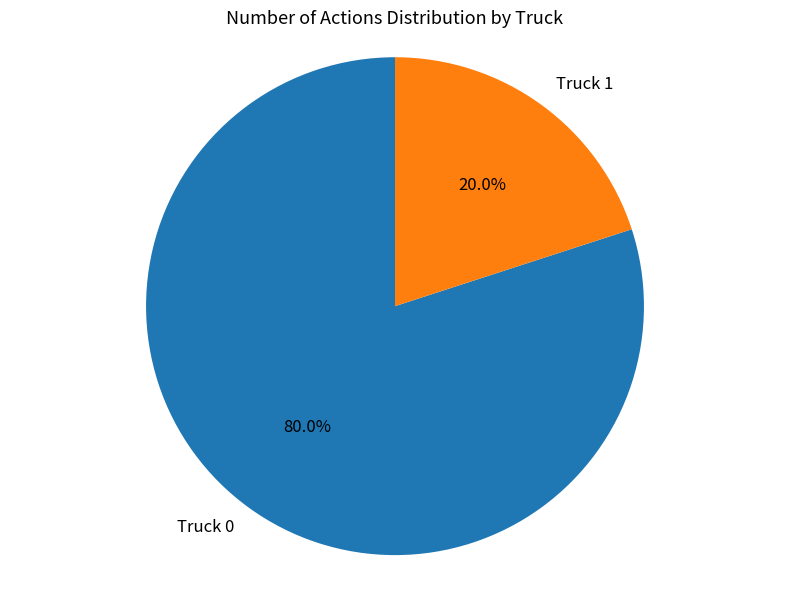

To the nearest percent, what is the difference between the Truck 1 and Truck 0 slice percentages?

60%